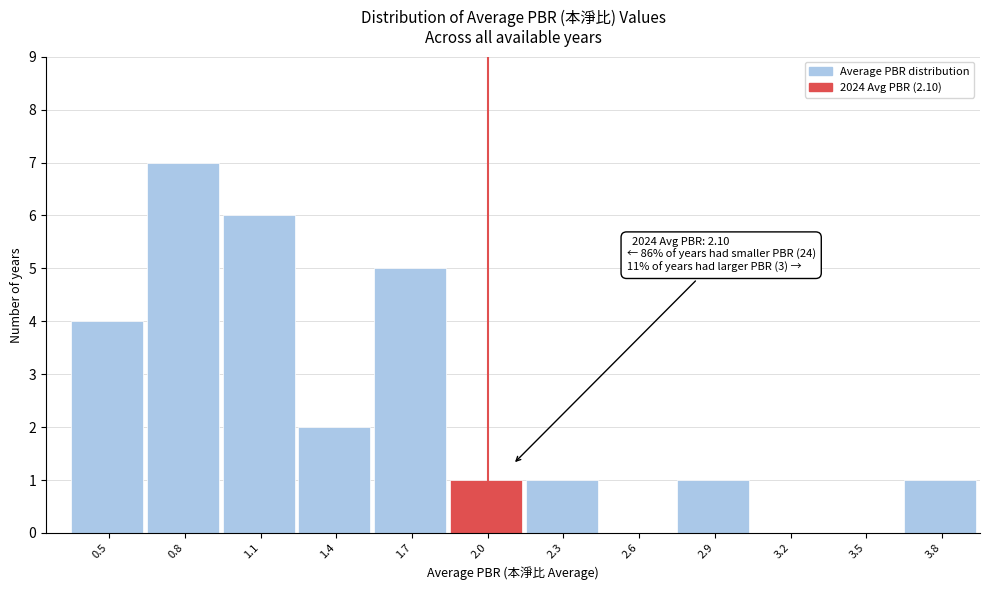

Reading right to left, list all the values displayed in this chart.

3.8=1	3.5=0	3.2=0	2.9=1	2.6=0	2.3=1	2.0=1	1.7=5	1.4=2	1.1=6	0.8=7	0.5=4